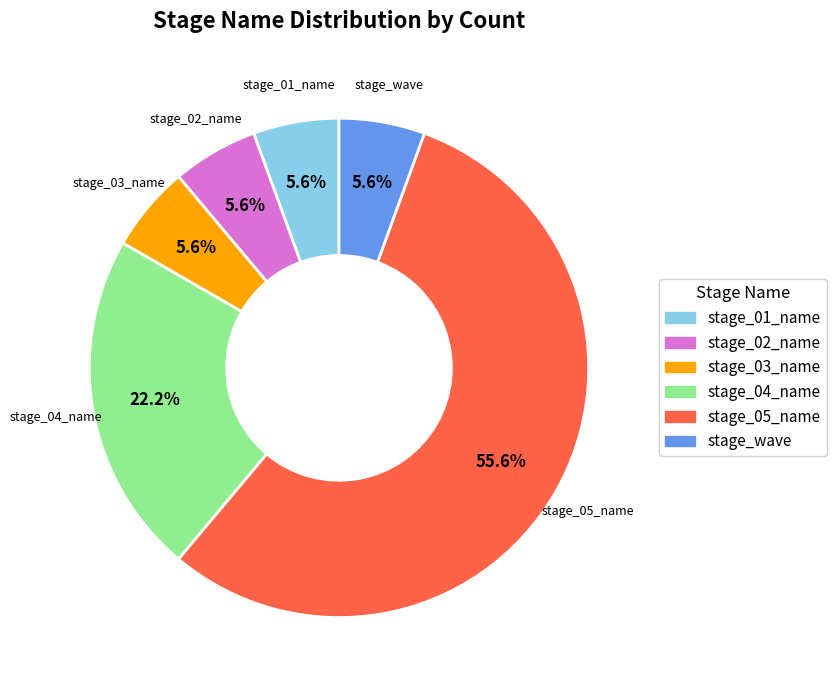

Approximately how many times larger is the value at stage_03_name compared to stage_04_name?

0.3